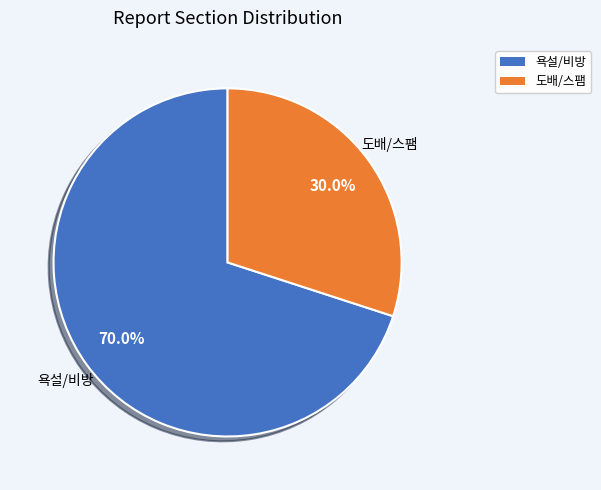

Which category has the smallest portion of the pie?

도배/스팸